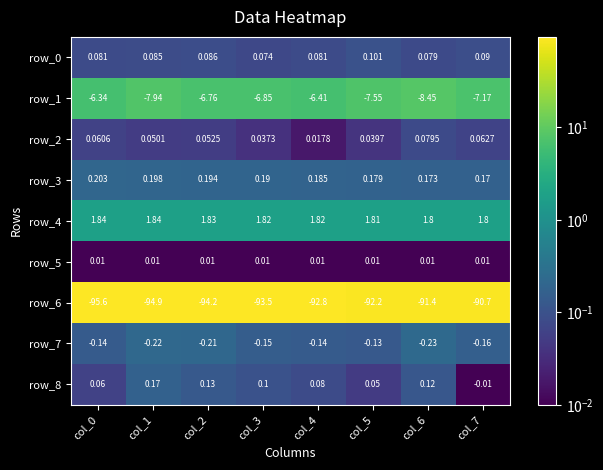

What is the sum of all row_2 values?

0.4